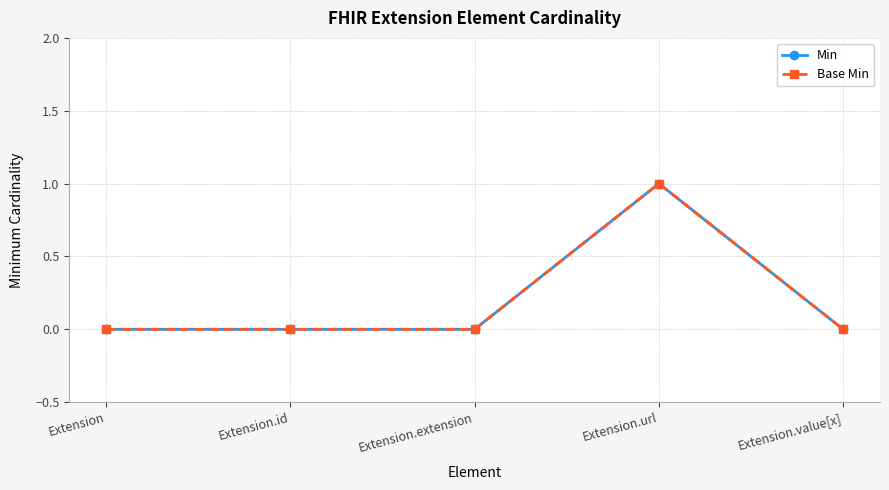

Does the chart have visible grid lines?

Yes